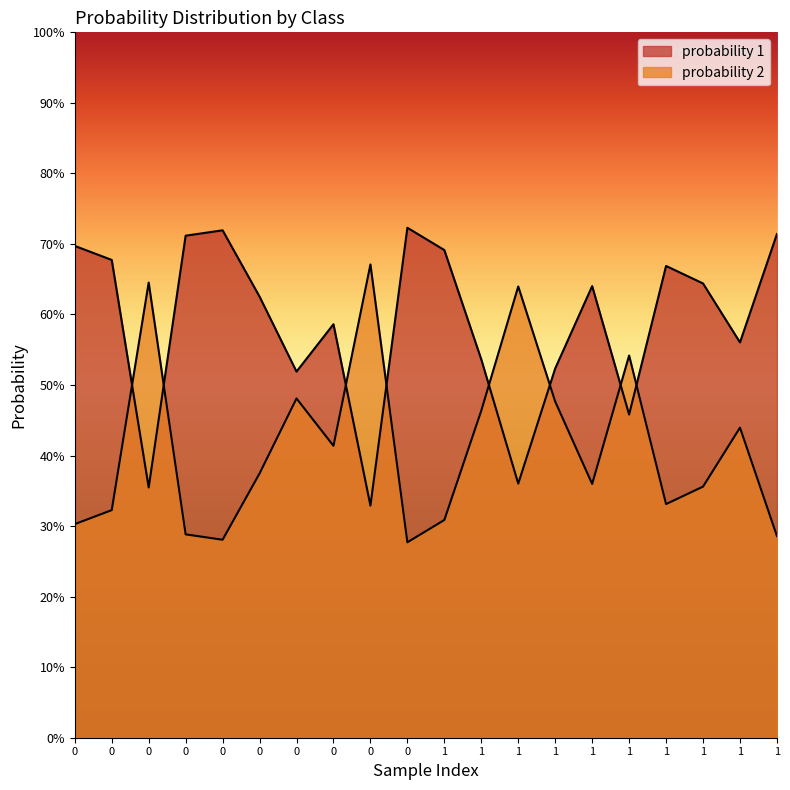

True or false: probability 2 has a value of 0.5 at 0.

True